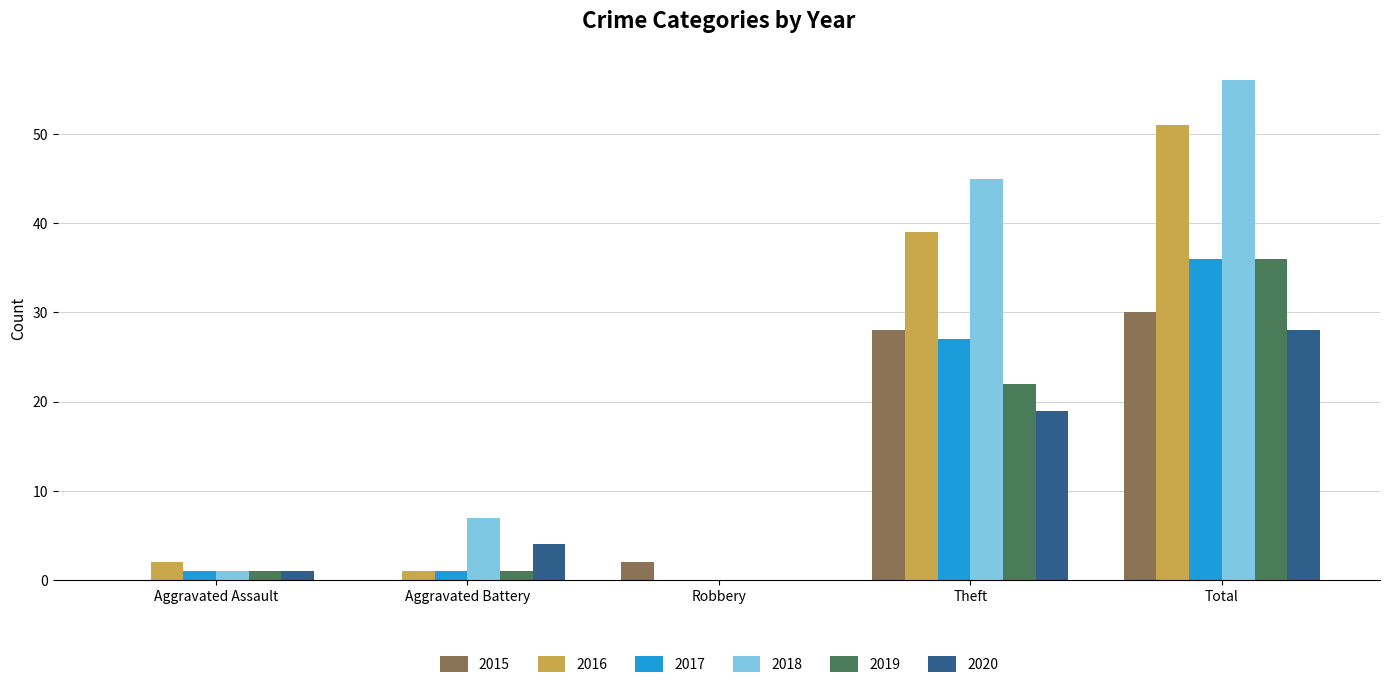

Reading left to right, extract all data points from this chart.

2015: 0	0	2	28	30
2016: 2	1	0	39	51
2017: 1	1	0	27	36
2018: 1	7	0	45	56
2019: 1	1	0	22	36
2020: 1	4	0	19	28